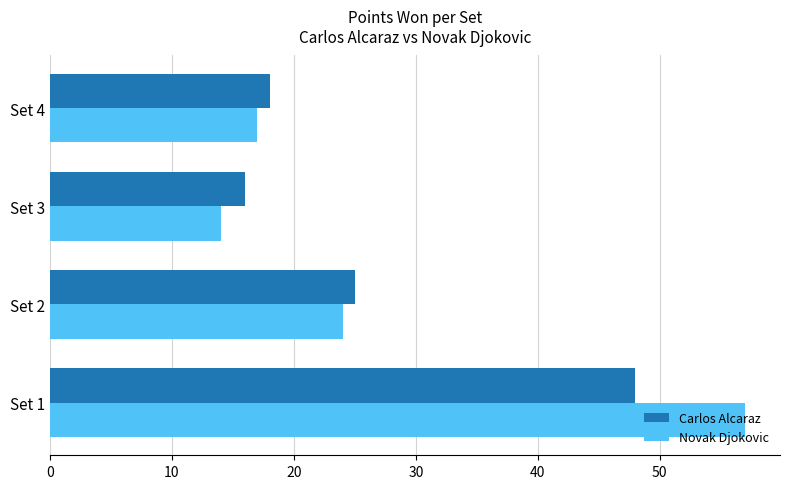

At which category is the sum across all series the highest?

Set 1